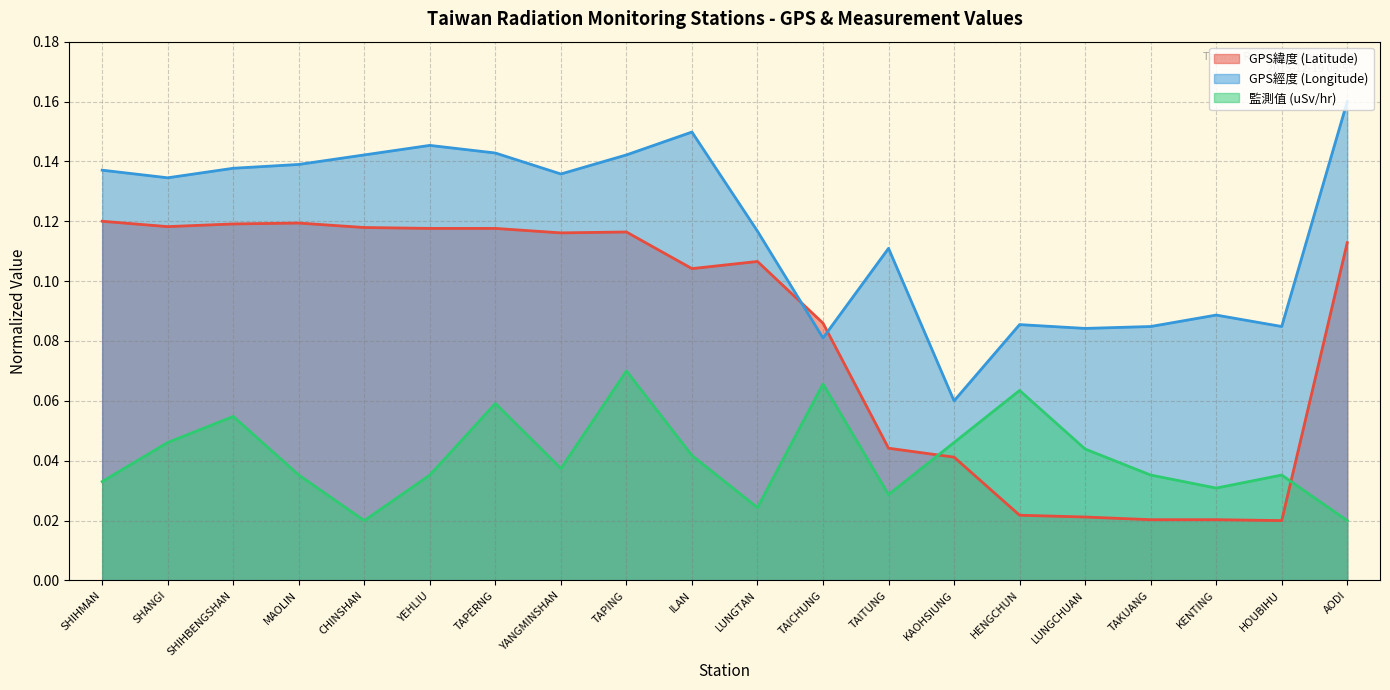

Which series has the largest range (max minus min)?

GPS緯度 (Latitude)